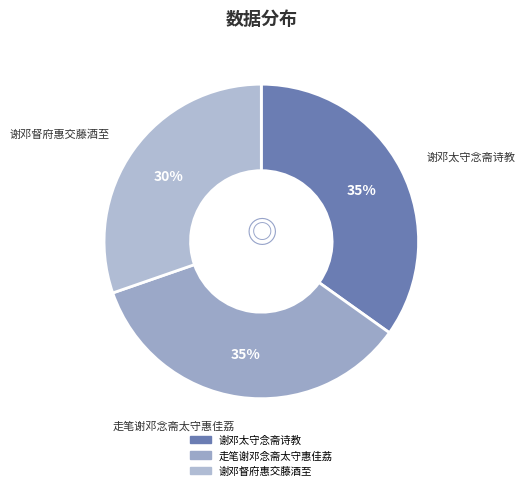

Combined, do 谢邓太守念斋诗教 and 走笔谢邓念斋太守惠佳荔 account for over 50%?

Yes